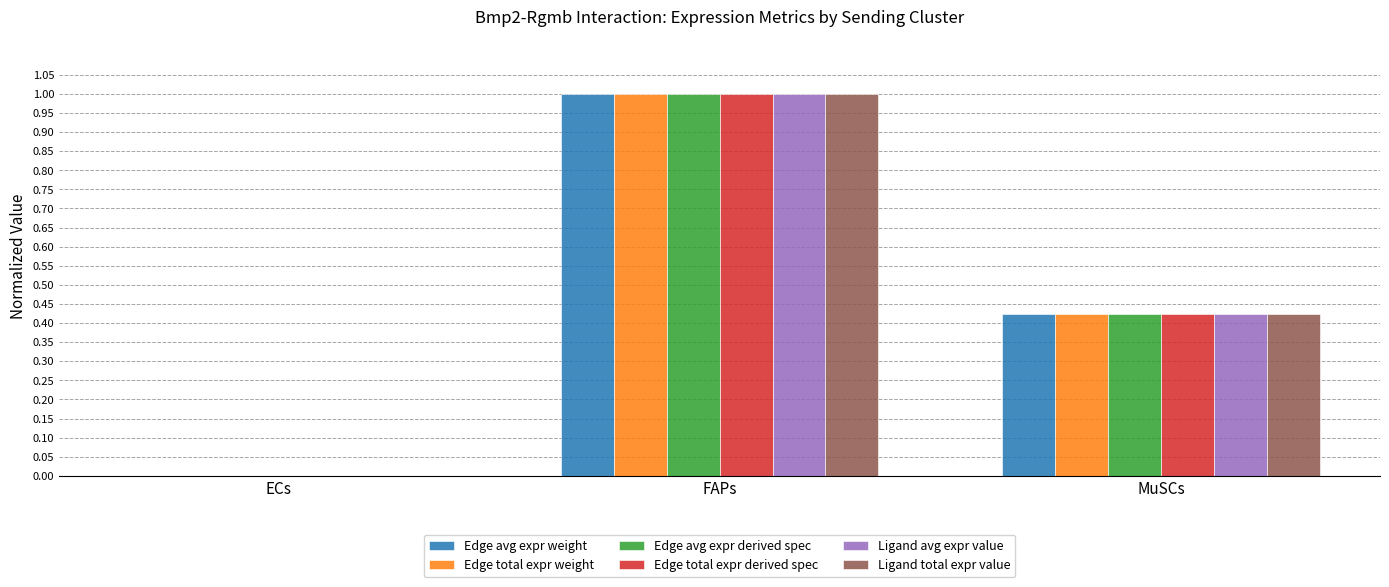

Is it true that Ligand total expr value equals 0.3 at FAPs?

False